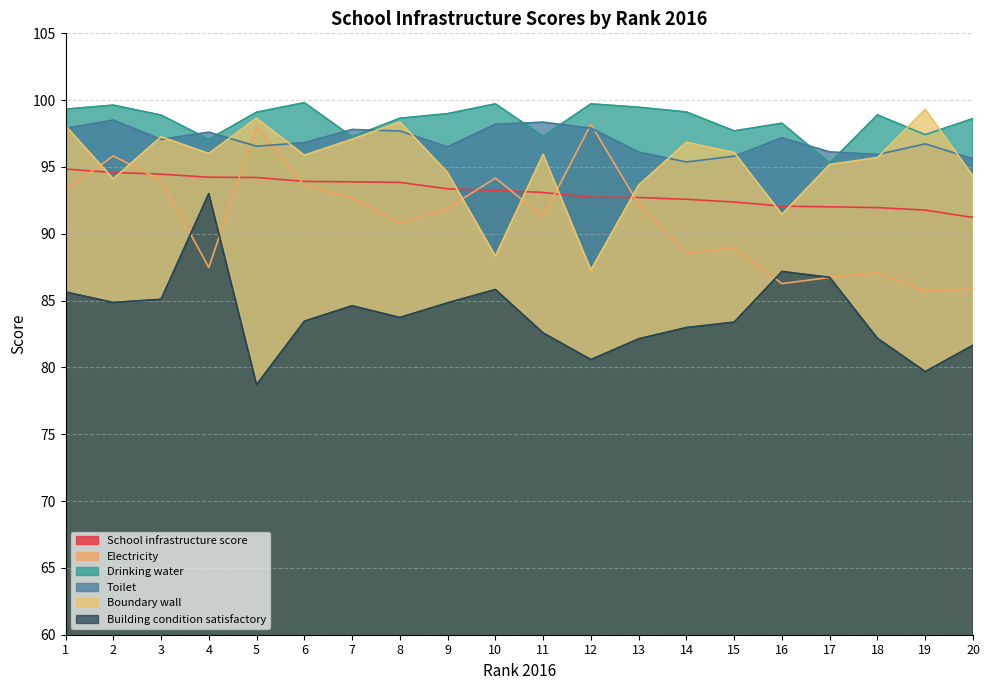

At which category does Building condition satisfactory reach its first local peak?

4